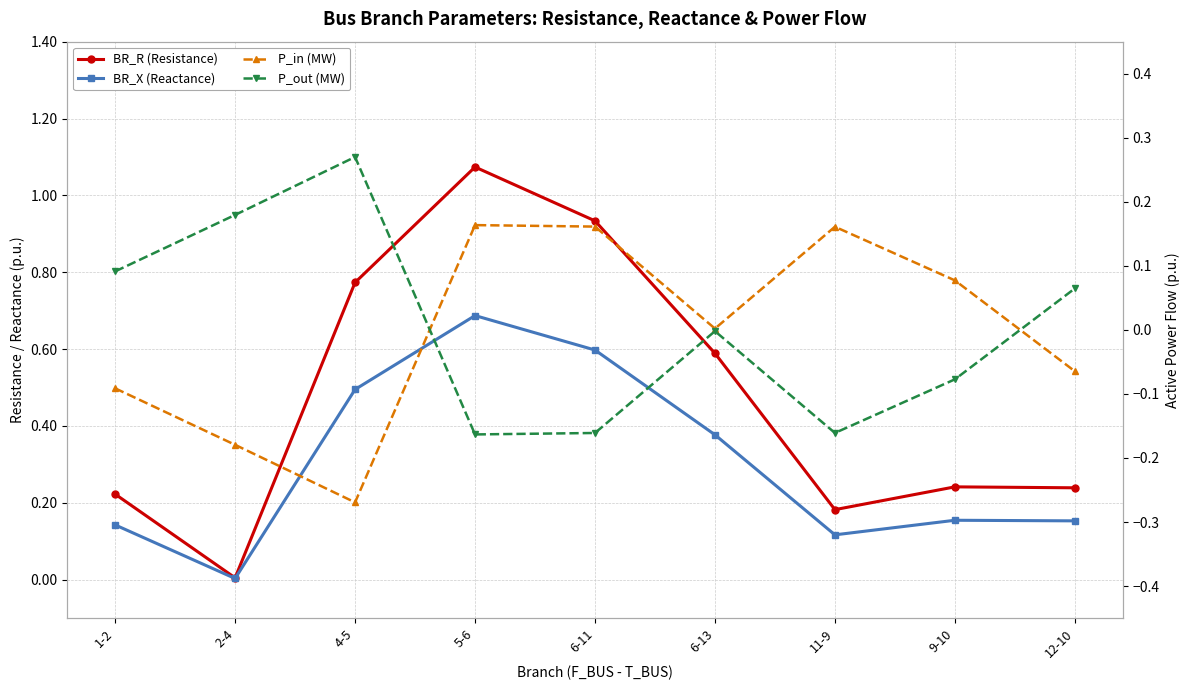

True or false: BR_X (Reactance) has more than 0 points higher than both neighbors.

True